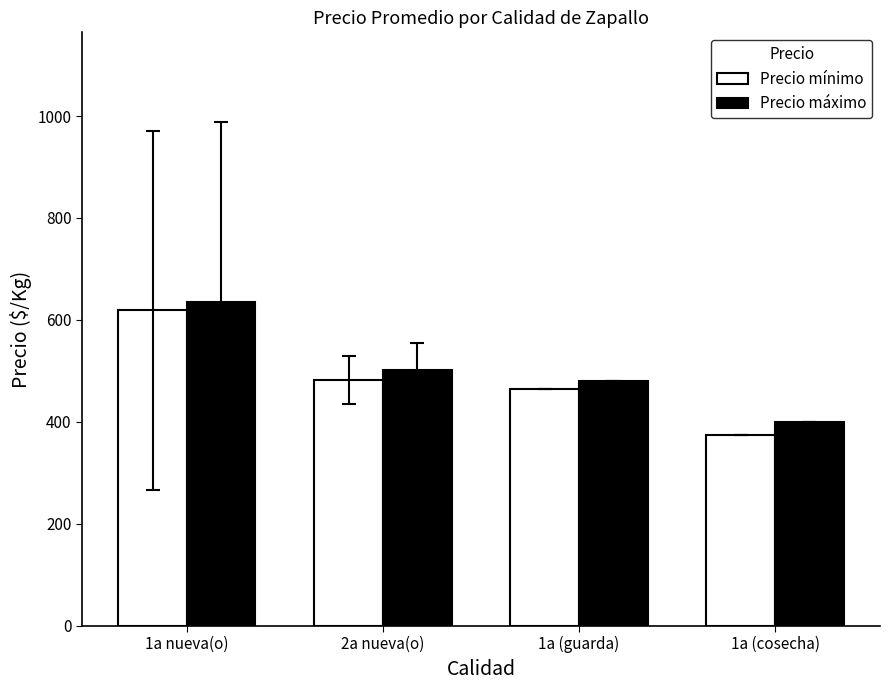

Reading left to right, transcribe all the data shown in this chart.

Precio mínimo: 618.6	482.5	465.0	375.0
Precio máximo: 635.0	502.5	480.0	400.0